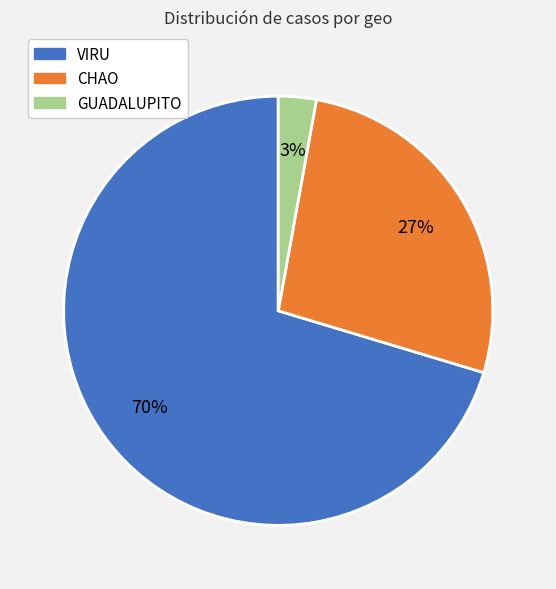

Is it true that GUADALUPITO is 3% of the pie?

True